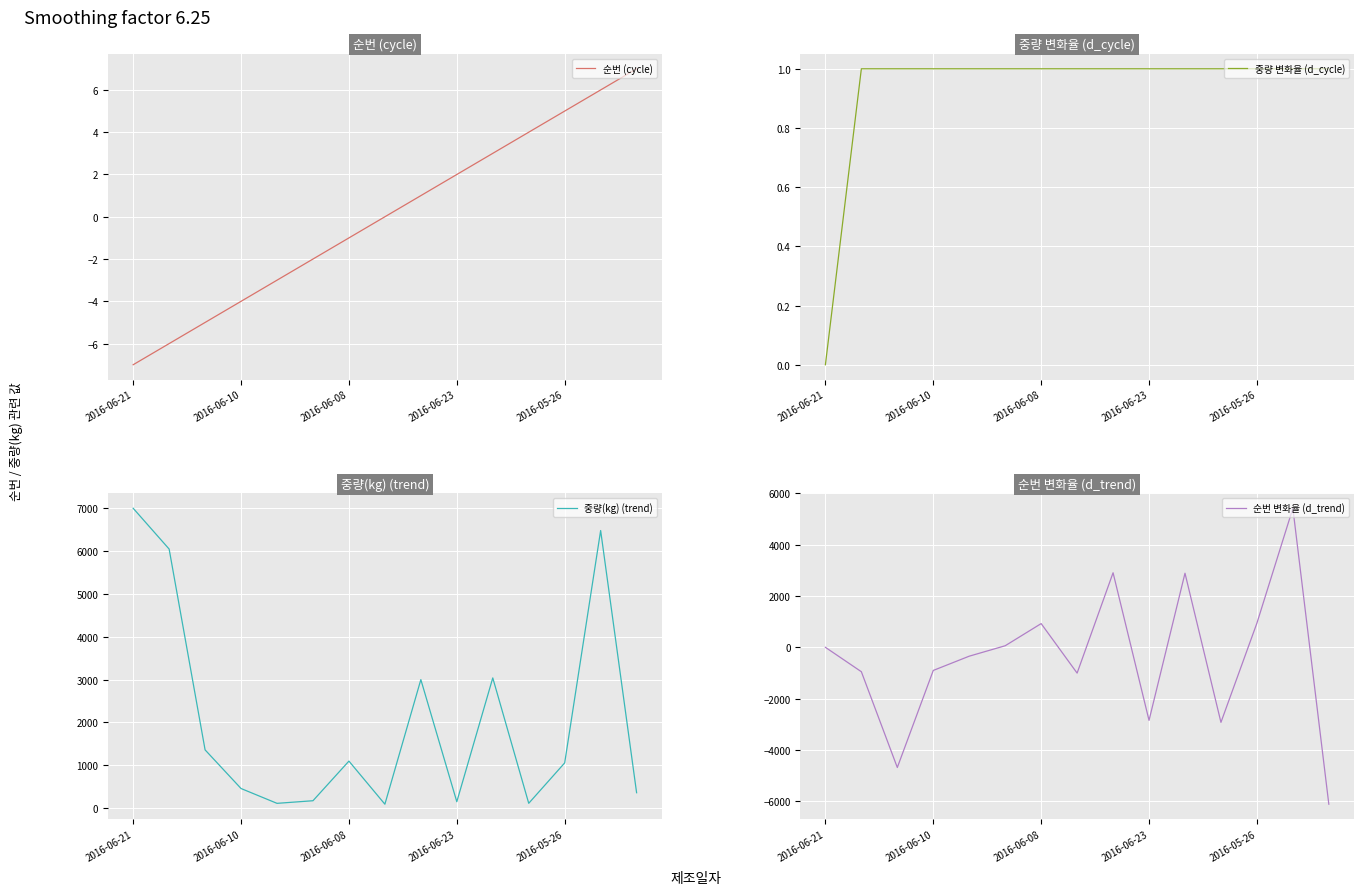

What is the greatest value displayed?

7000